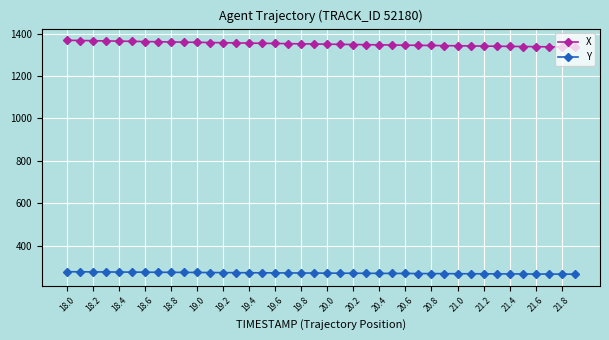

True or false: Y and X intersect in this chart.

False